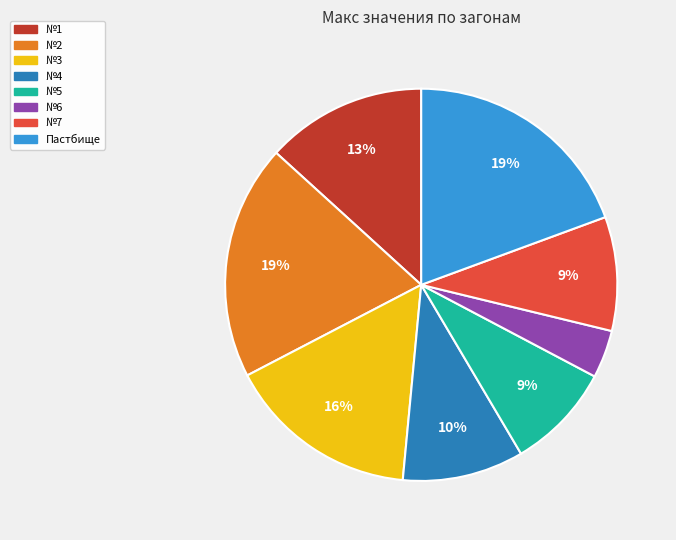

Does any single category account for the majority?

No